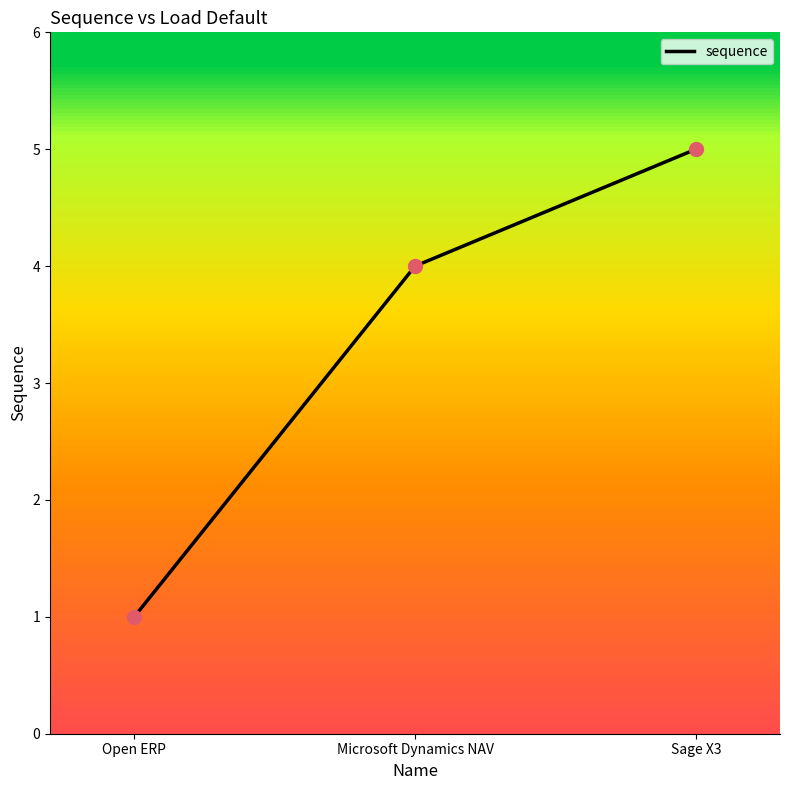

Which has a higher value, Open ERP or Microsoft Dynamics NAV?

Microsoft Dynamics NAV